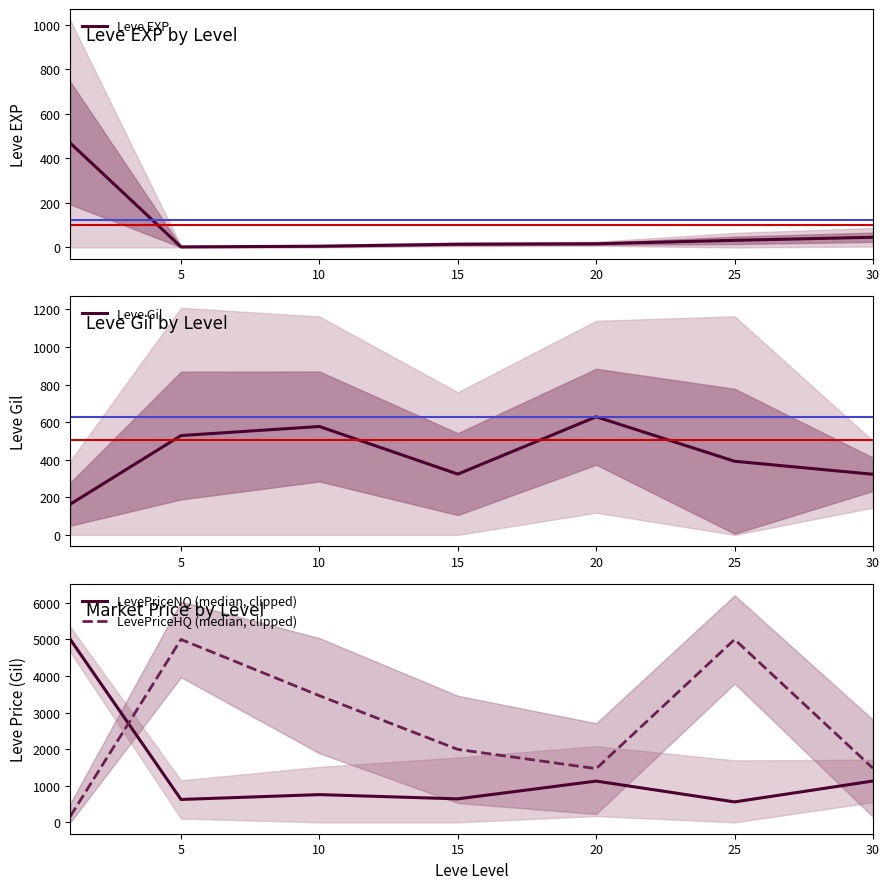

What is the maximum value for LevePriceNQ (median, clipped)?

5000.0